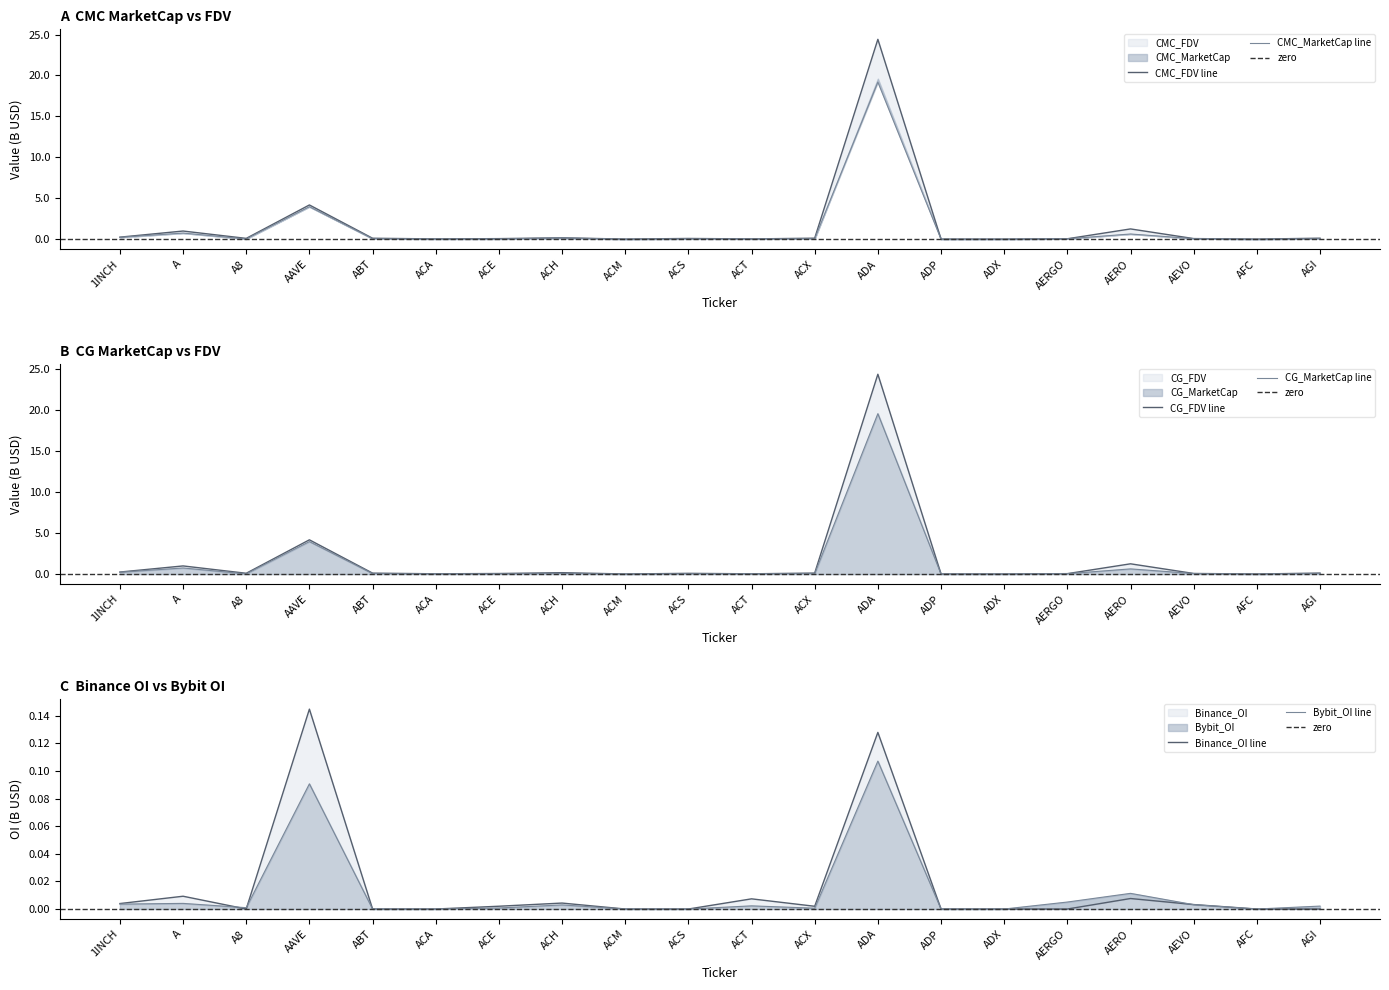

Which has a higher value, ADX or ACE?

ACE